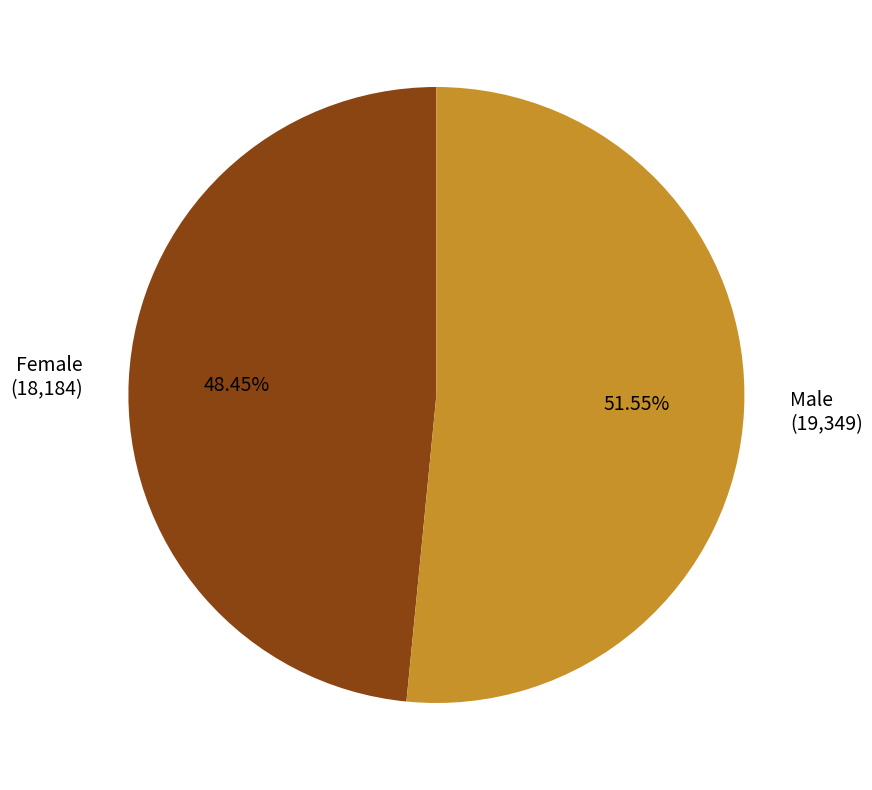

To the nearest percent, what is the combined percentage of Male and Female?

100%